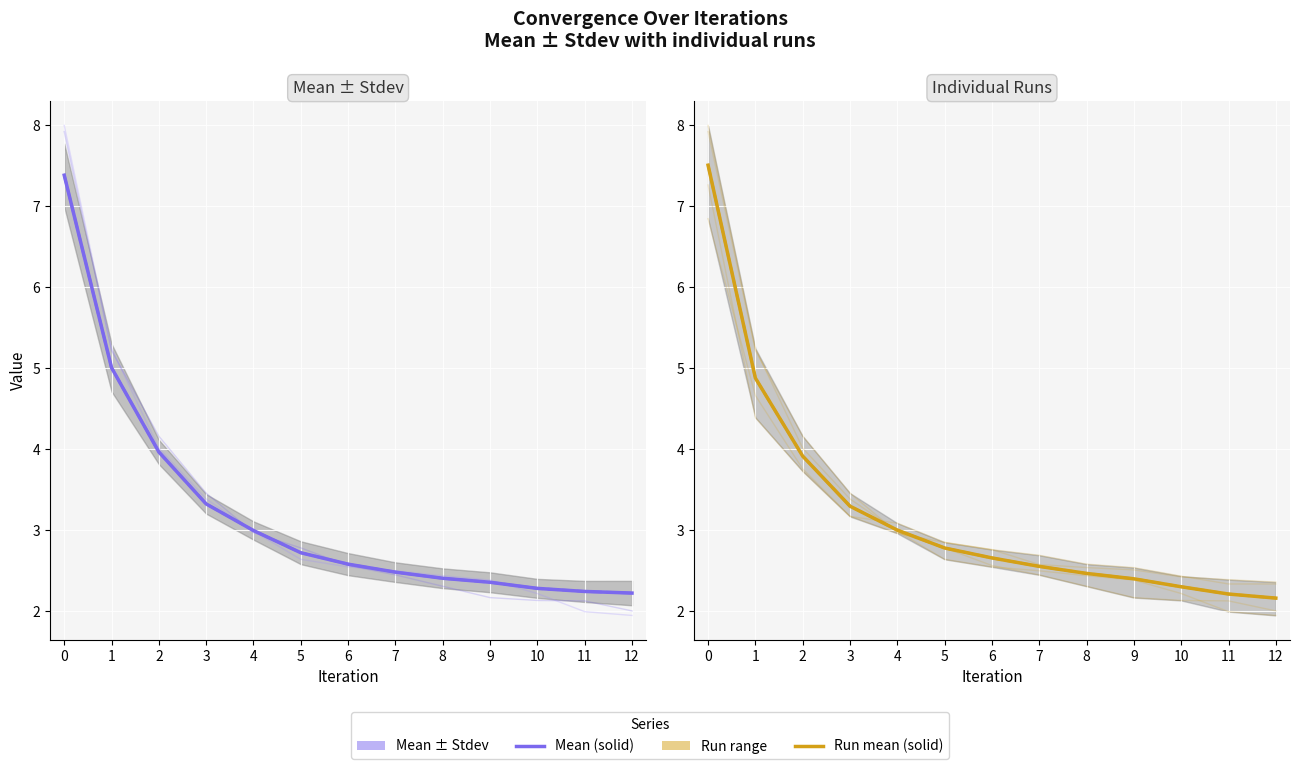

Is this an area chart (filled region under the line)?

No